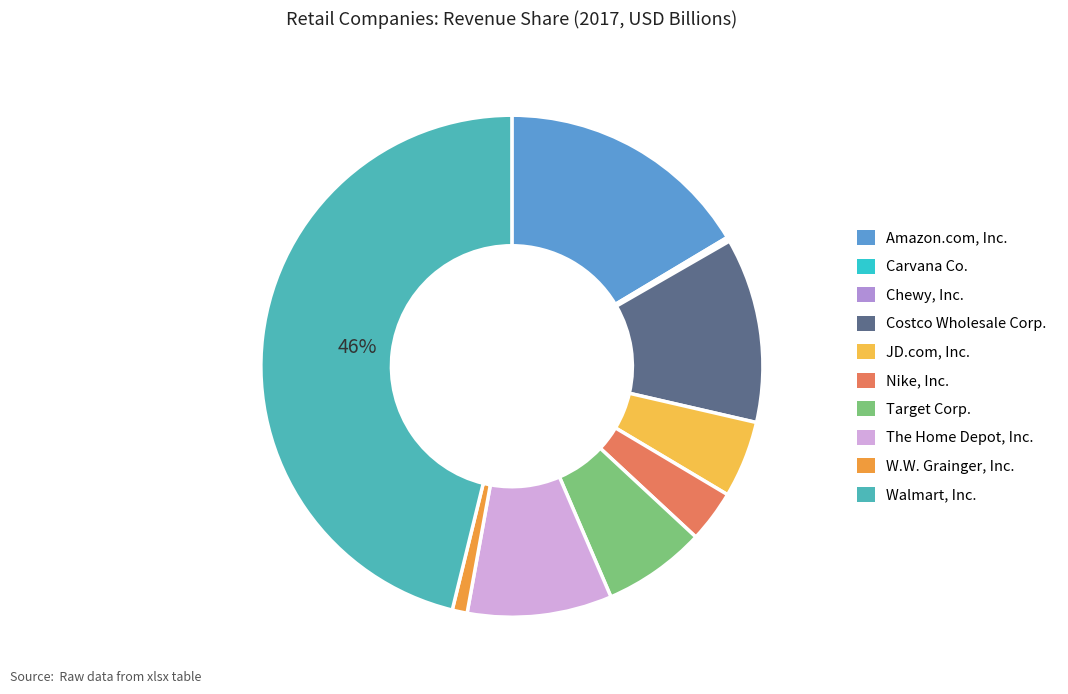

What percentage is NOT represented by JD.com, Inc.?

95.1%